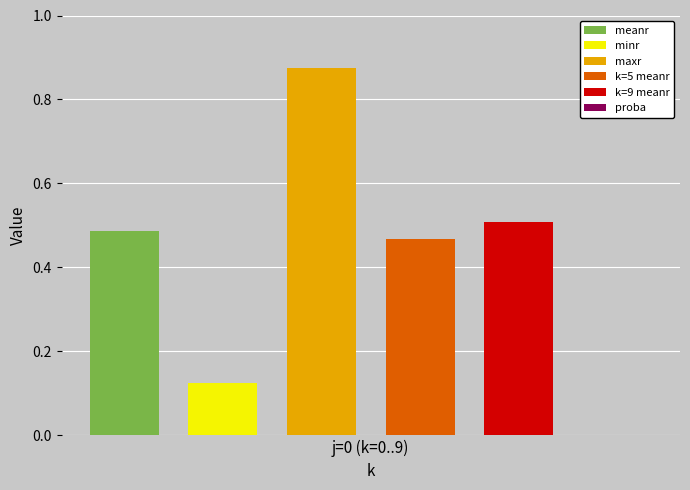

Is it true that meanr equals 0.5 at k=9?

True